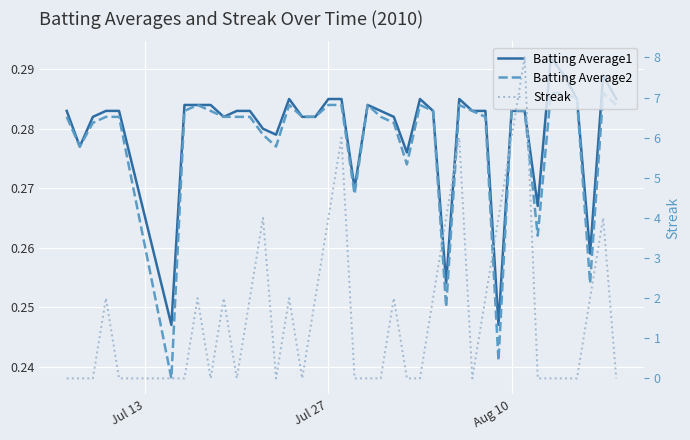

What is the value of the Batting Average1 point at the 11th from the left?

0.3